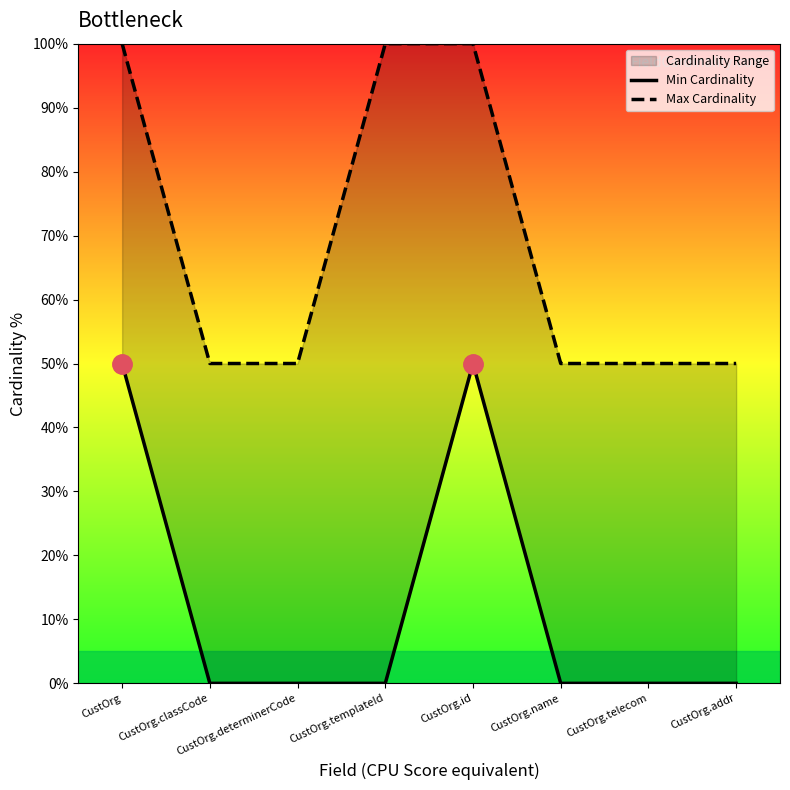

What is the highest value of the Min Cardinality series?

50